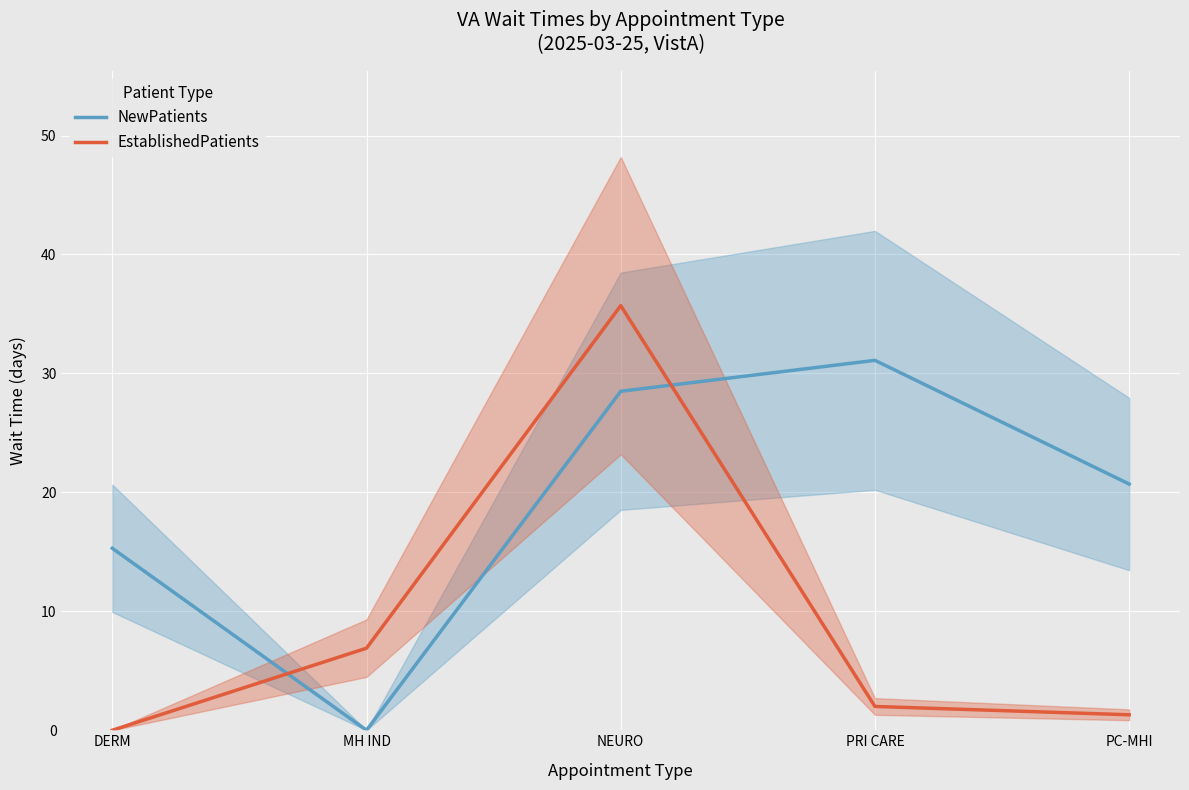

At which category does NewPatients reach its first local valley?

MH IND